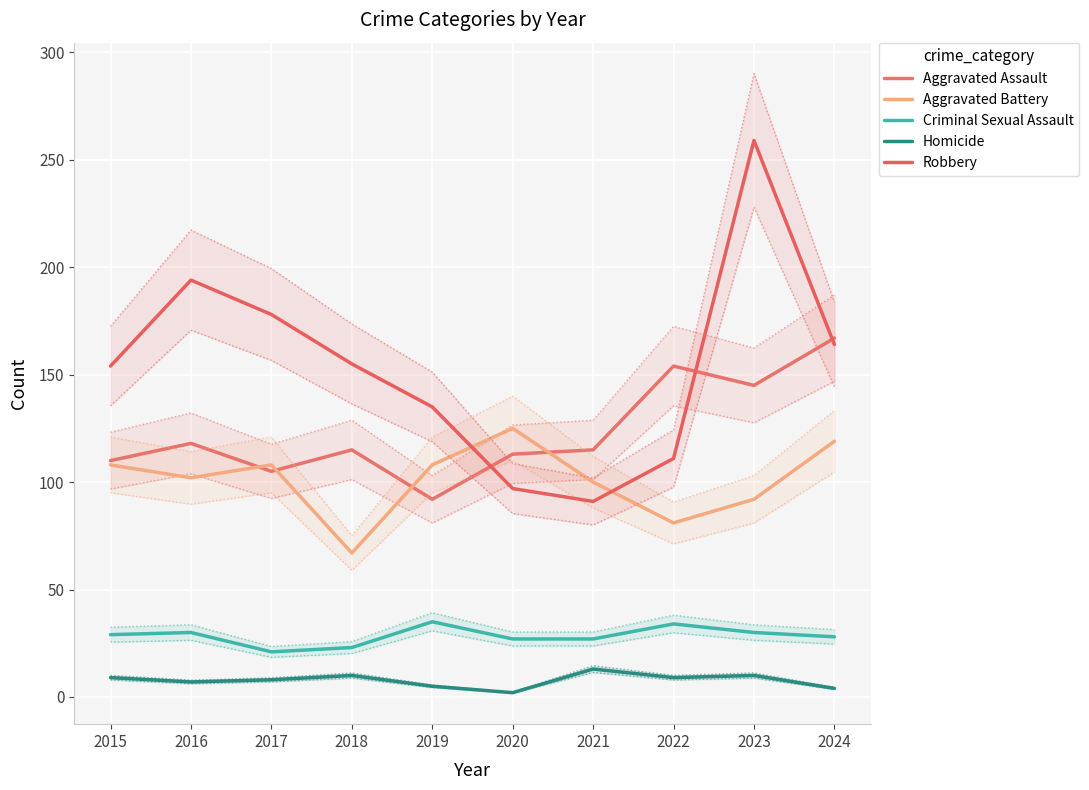

At which category does Aggravated Assault reach its first local peak?

2016